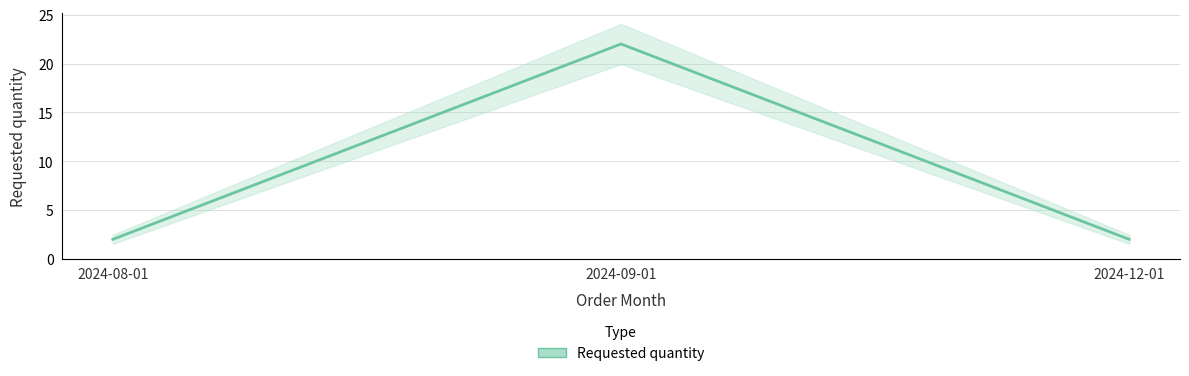

What is the ratio of the value at 2024-12-01 to the value at 2024-08-01?

1.0